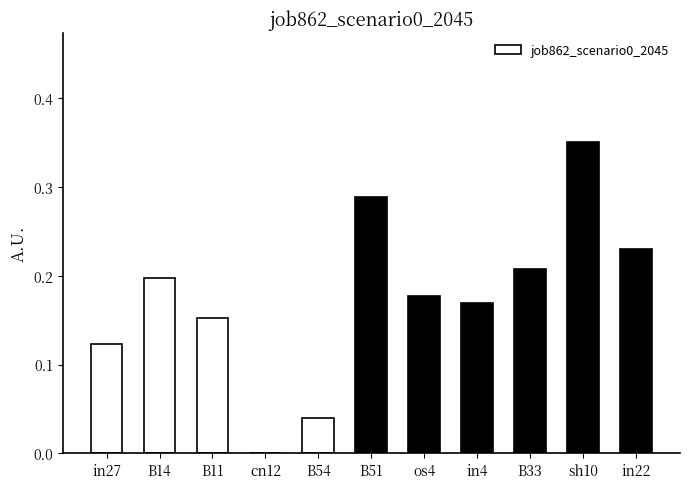

Which has a higher value, in27 or in4?

in4